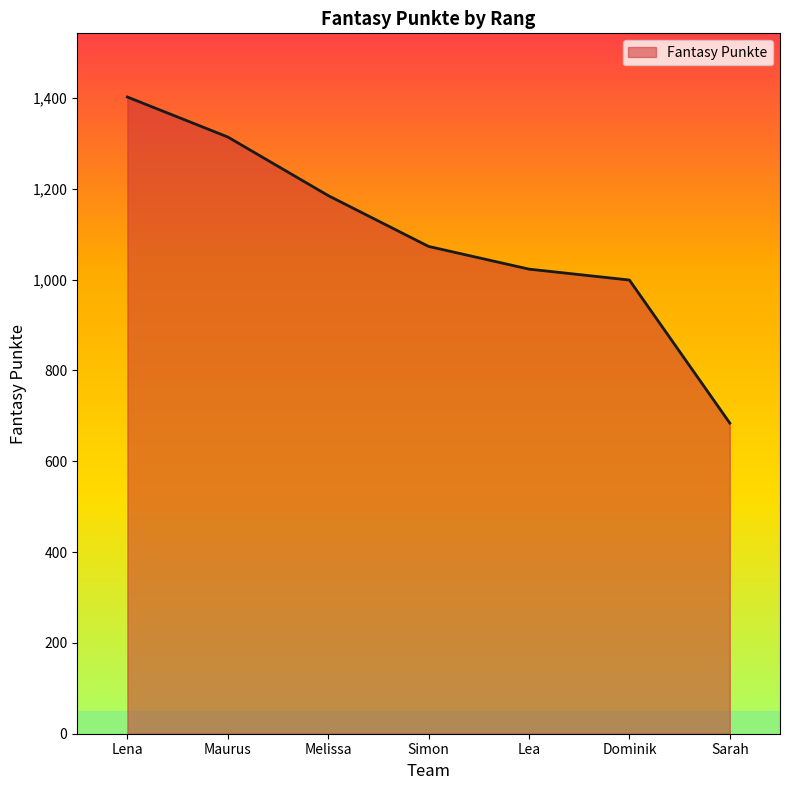

What is the difference between the values at Sarah and Lea?

339